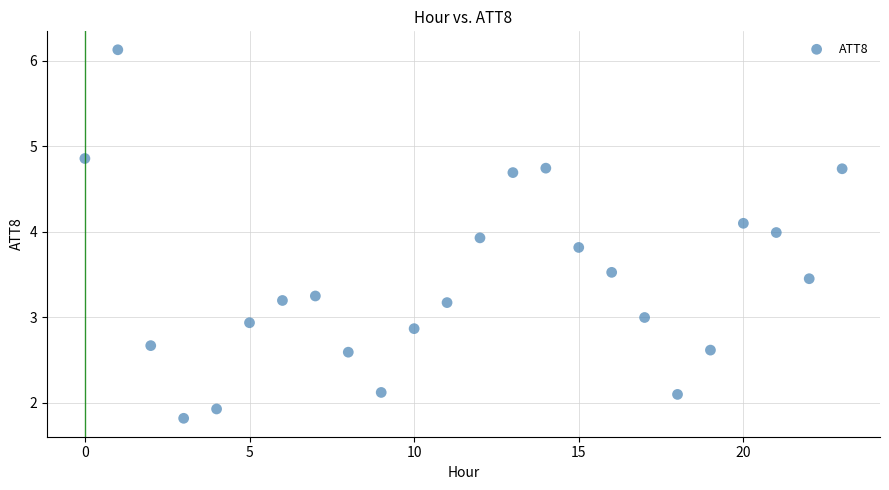

What is the range of Y values (max minus min)?

4.3